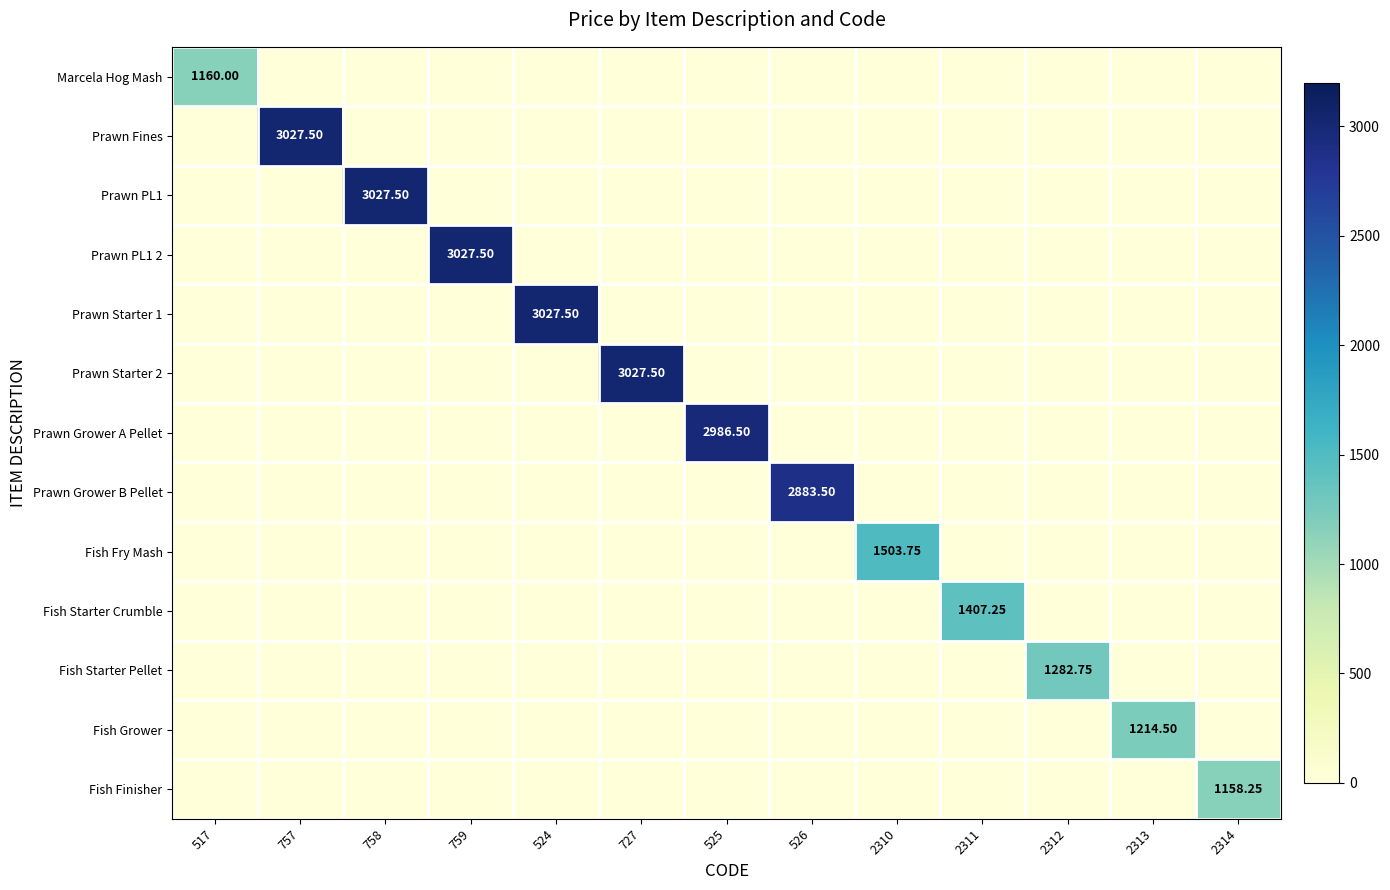

Rank the series at 759 from highest to lowest value.

Prawn PL1 2, Marcela Hog Mash, Prawn Fines, Prawn PL1, Prawn Starter 1, Prawn Starter 2, Prawn Grower A Pellet, Prawn Grower B Pellet, Fish Fry Mash, Fish Starter Crumble, Fish Starter Pellet, Fish Grower, Fish Finisher